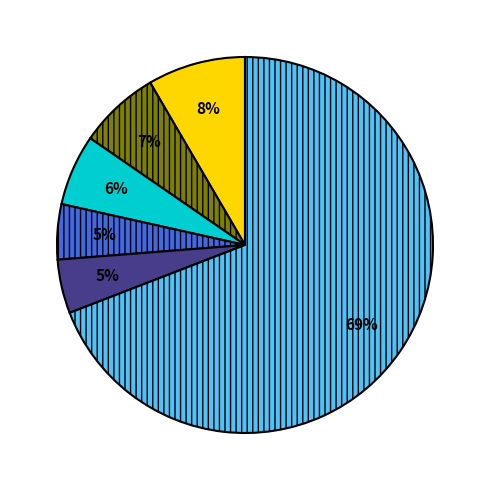

To the nearest percent, what is the difference between the largest and smallest slice percentages?

64%